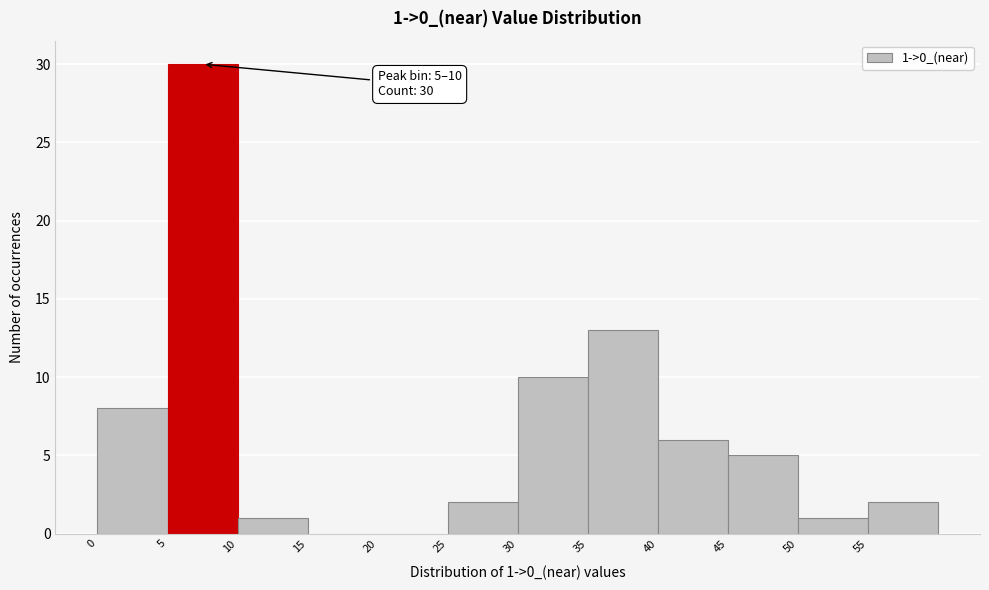

Which range on the x-axis has the tallest bar?

5 to 10